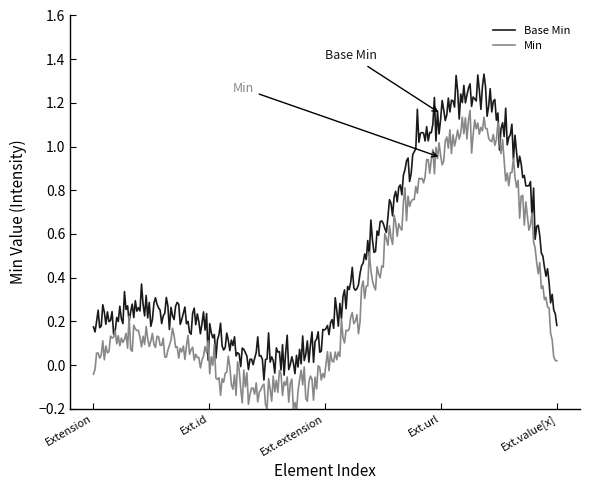

Which series has the largest total across all categories?

Base Min